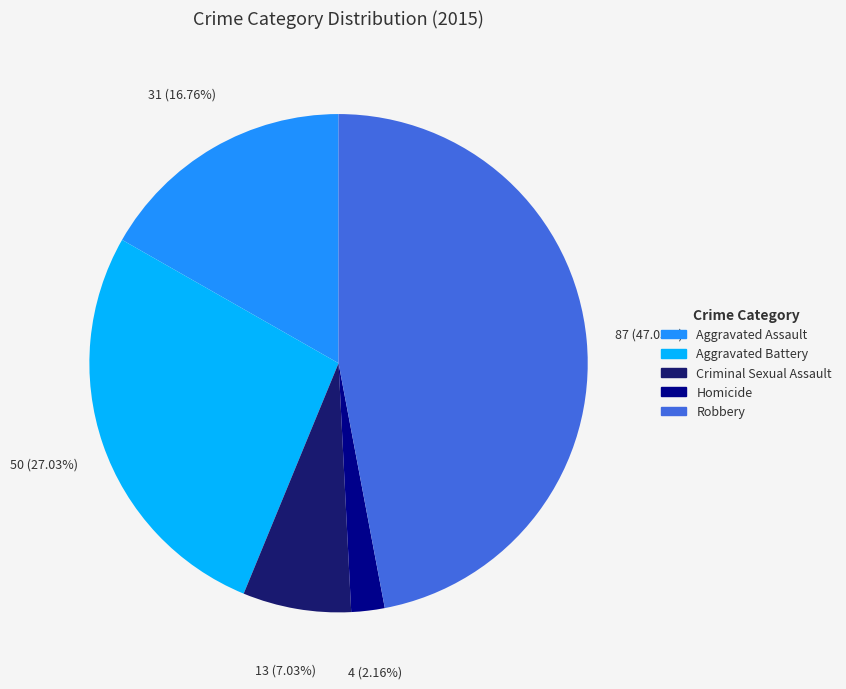

How many slices are in this pie chart?

5